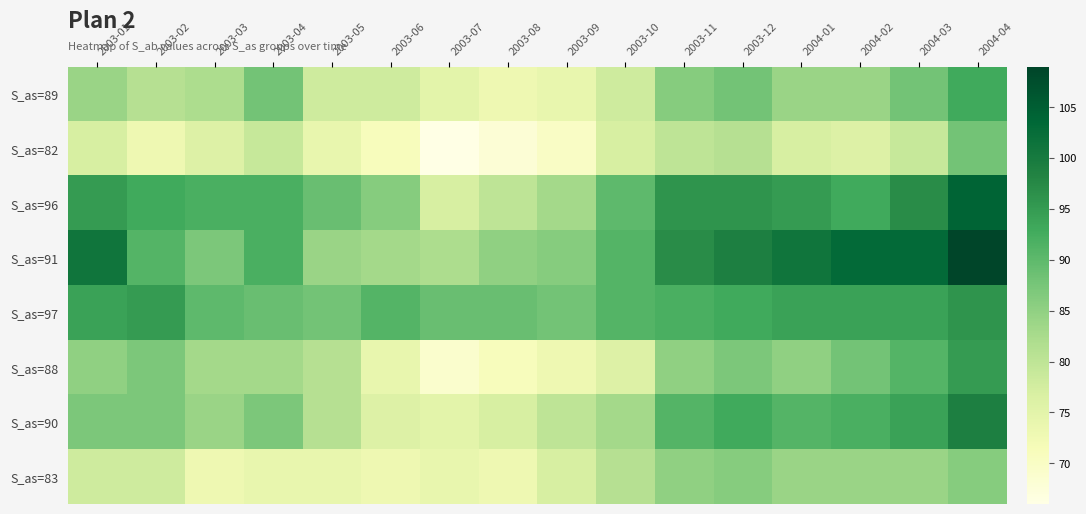

Reading left to right, list all the values displayed in this chart.

S_as=89: 2003-01=84	2003-02=81	2003-03=82	2003-04=88	2003-05=78	2003-06=78	2003-07=75	2003-08=73	2003-09=74	2003-10=78	2003-11=86	2003-12=88	2004-01=84	2004-02=84	2004-03=88	2004-04=93
S_as=82: 2003-01=77	2003-02=73	2003-03=76	2003-04=79	2003-05=74	2003-06=71	2003-07=66	2003-08=68	2003-09=70	2003-10=77	2003-11=80	2003-12=81	2004-01=77	2004-02=76	2004-03=79	2004-04=88
S_as=96: 2003-01=95	2003-02=93	2003-03=92	2003-04=92	2003-05=89	2003-06=86	2003-07=77	2003-08=80	2003-09=83	2003-10=90	2003-11=96	2003-12=96	2004-01=95	2004-02=93	2004-03=97	2004-04=104
S_as=91: 2003-01=101	2003-02=91	2003-03=87	2003-04=92	2003-05=84	2003-06=83	2003-07=82	2003-08=85	2003-09=86	2003-10=91	2003-11=97	2003-12=99	2004-01=101	2004-02=103	2004-03=103	2004-04=109
S_as=97: 2003-01=94	2003-02=95	2003-03=90	2003-04=89	2003-05=88	2003-06=91	2003-07=89	2003-08=89	2003-09=88	2003-10=91	2003-11=92	2003-12=93	2004-01=94	2004-02=94	2004-03=94	2004-04=96
S_as=88: 2003-01=85	2003-02=87	2003-03=83	2003-04=83	2003-05=81	2003-06=74	2003-07=69	2003-08=71	2003-09=73	2003-10=76	2003-11=85	2003-12=87	2004-01=85	2004-02=88	2004-03=91	2004-04=95
S_as=90: 2003-01=87	2003-02=87	2003-03=84	2003-04=87	2003-05=81	2003-06=76	2003-07=75	2003-08=77	2003-09=80	2003-10=83	2003-11=91	2003-12=93	2004-01=91	2004-02=92	2004-03=94	2004-04=99
S_as=83: 2003-01=78	2003-02=78	2003-03=73	2003-04=74	2003-05=74	2003-06=73	2003-07=74	2003-08=73	2003-09=77	2003-10=81	2003-11=85	2003-12=86	2004-01=84	2004-02=84	2004-03=84	2004-04=86